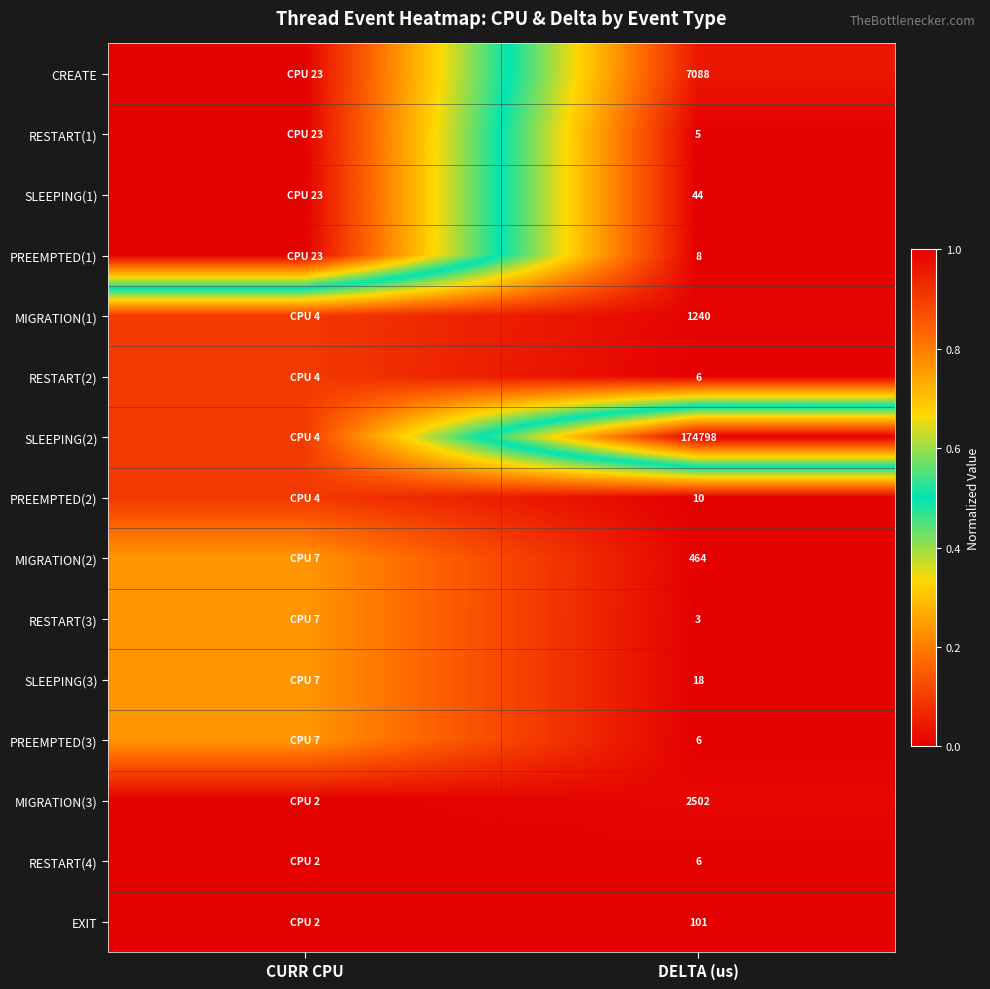

Which category has the highest value in the RESTART(1) series?

CURR CPU